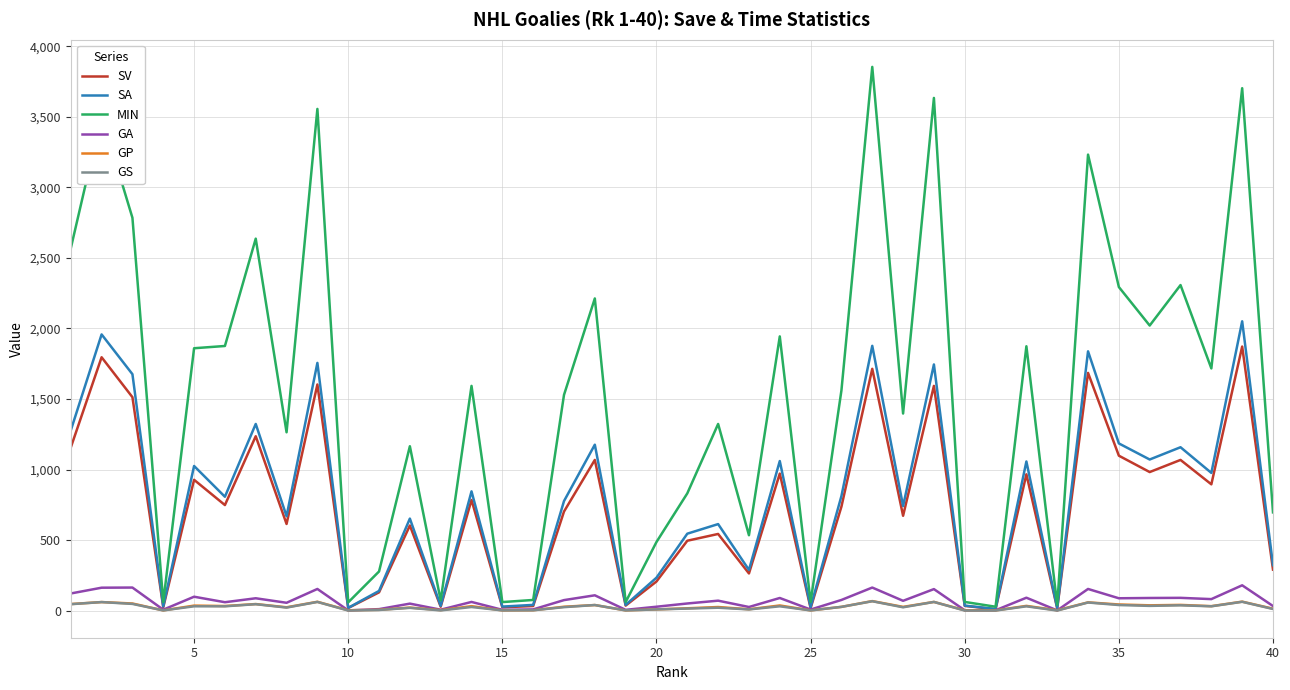

What is the highest value of the SV series?

1872